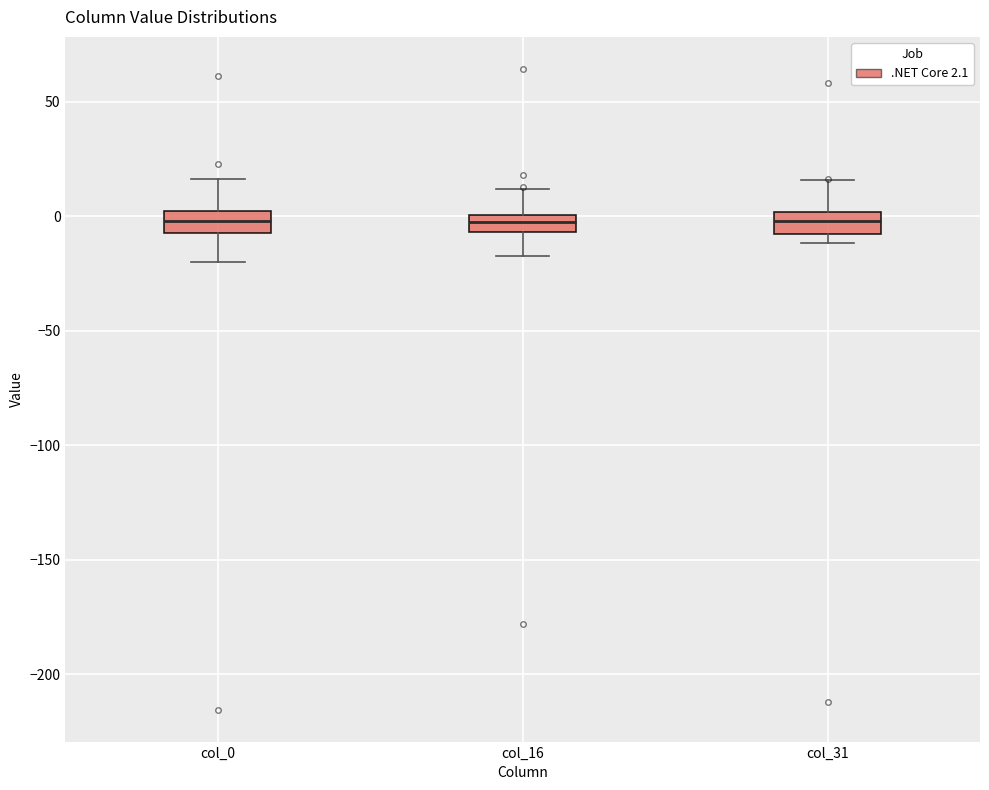

Where is the upper edge of the box for col_31 on the y-axis? The values are not printed on the chart, so give them approximately, as read against the axis.

0